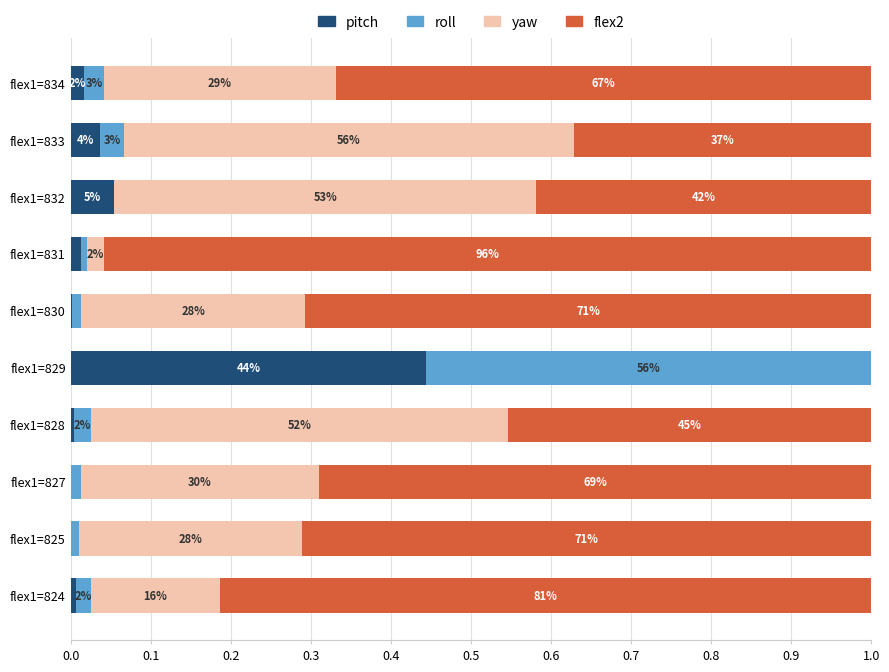

What are all the series names shown in the legend?

pitch, roll, yaw, flex2